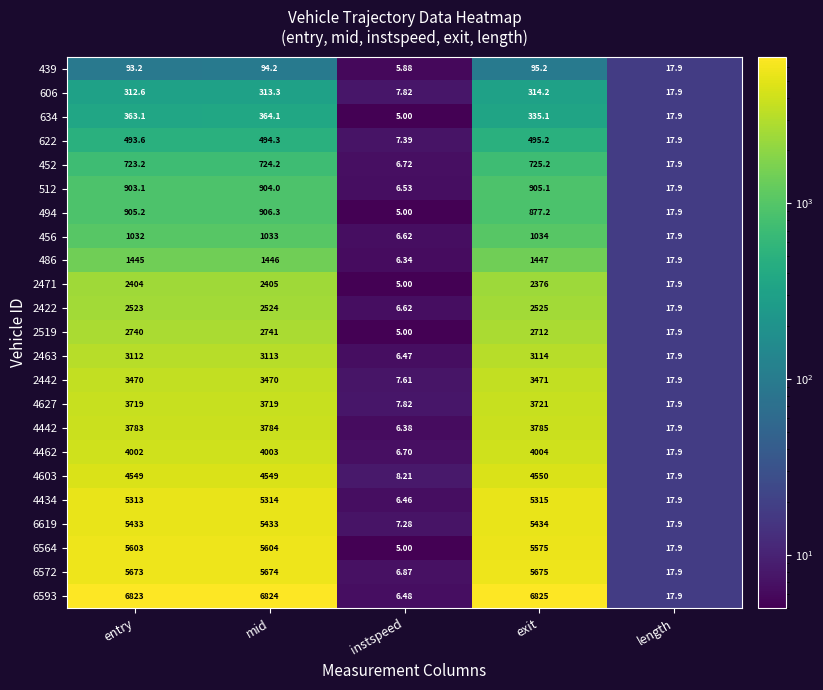

Where is 6572 nearest to the value 2840?

length